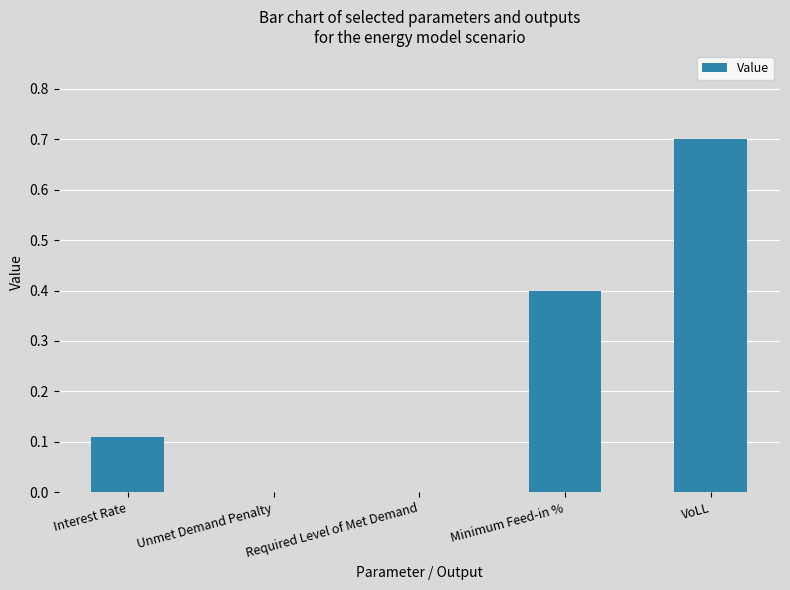

How many data points does each series have?

5